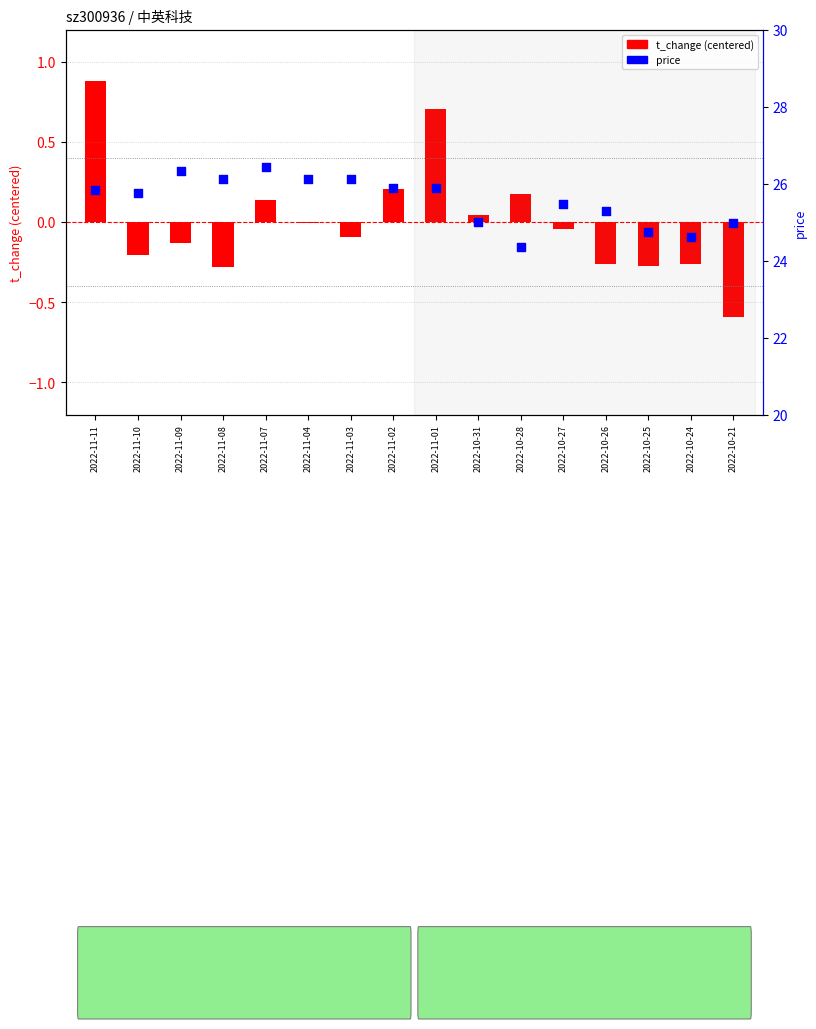

Is the value of t_change (centered) at 2022-10-31 greater than the value of price at 2022-10-28?

No